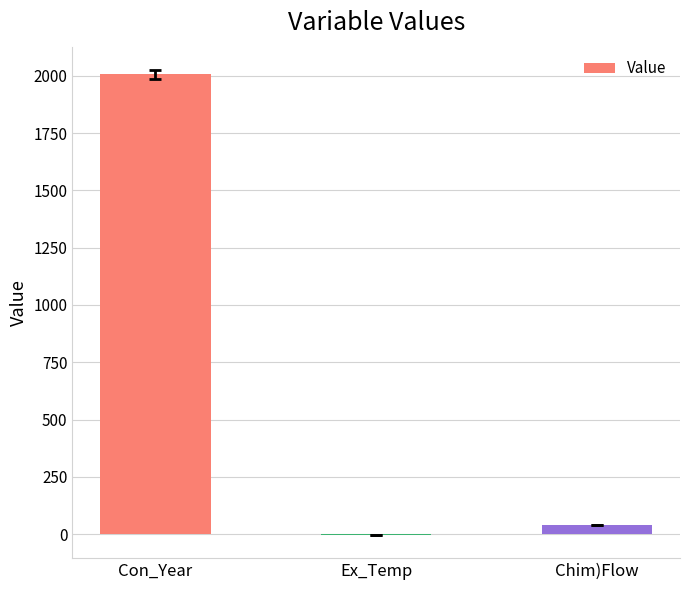

Which category has the highest value across all series?

Con_Year